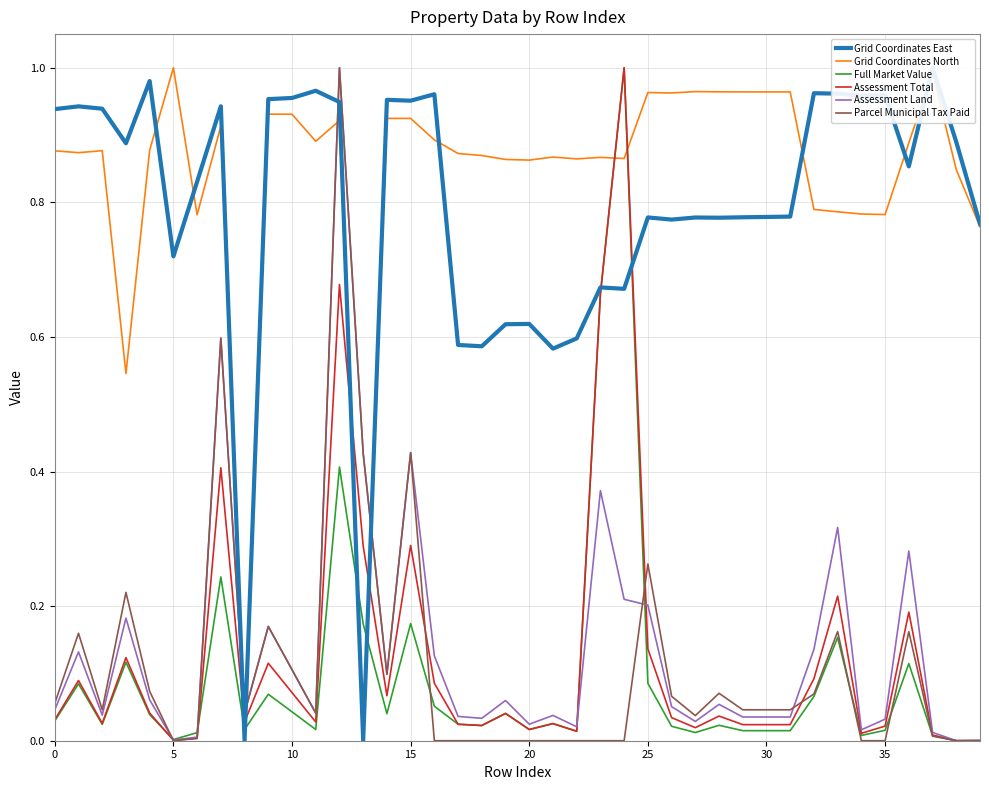

What is the difference between the highest and lowest values at 15?

0.8